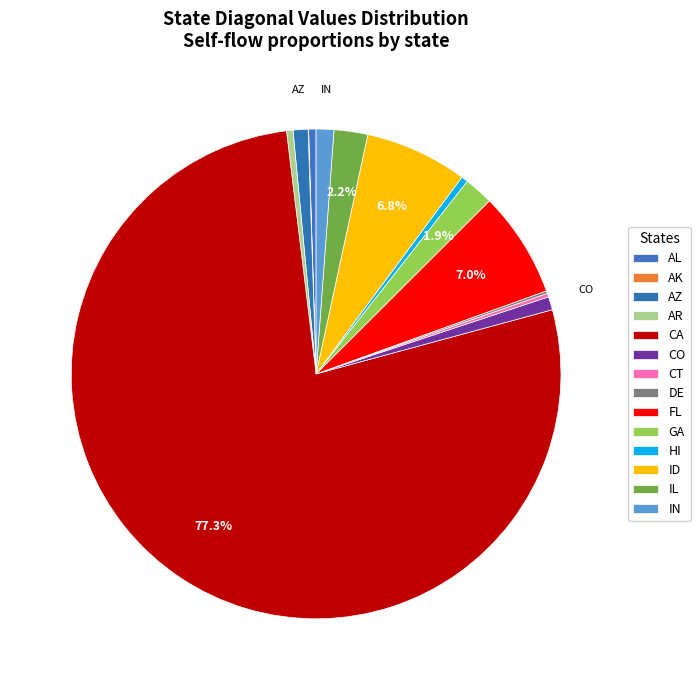

To the nearest percent, what is the average slice percentage?

7%